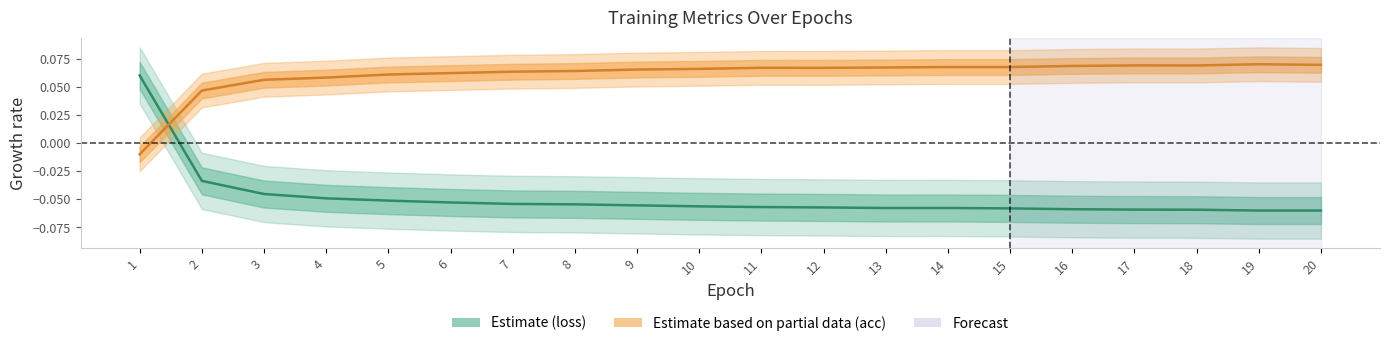

Where is the first local minimum for loss?

13